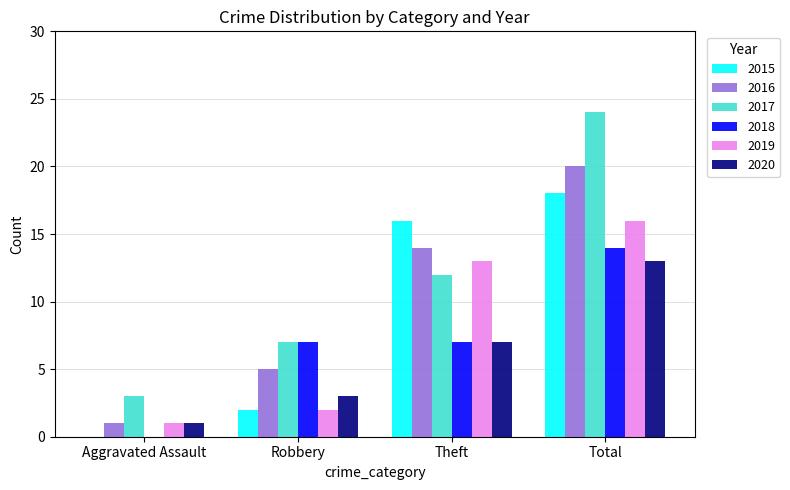

Reading right to left, what are all the values shown in this chart?

2015: 18	16	2	0
2016: 20	14	5	1
2017: 24	12	7	3
2018: 14	7	7	0
2019: 16	13	2	1
2020: 13	7	3	1